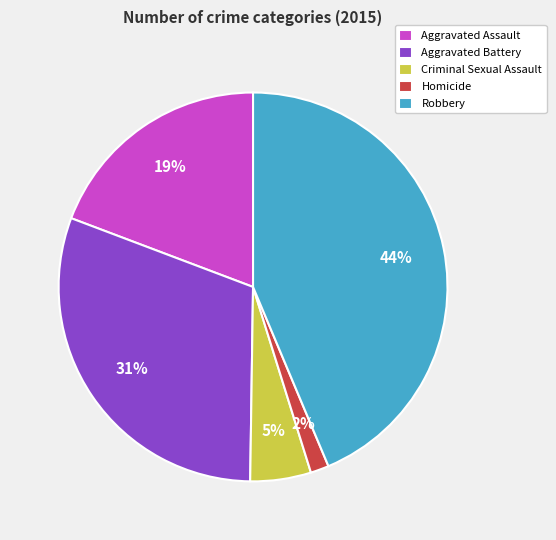

Is there a majority slice in this chart?

No